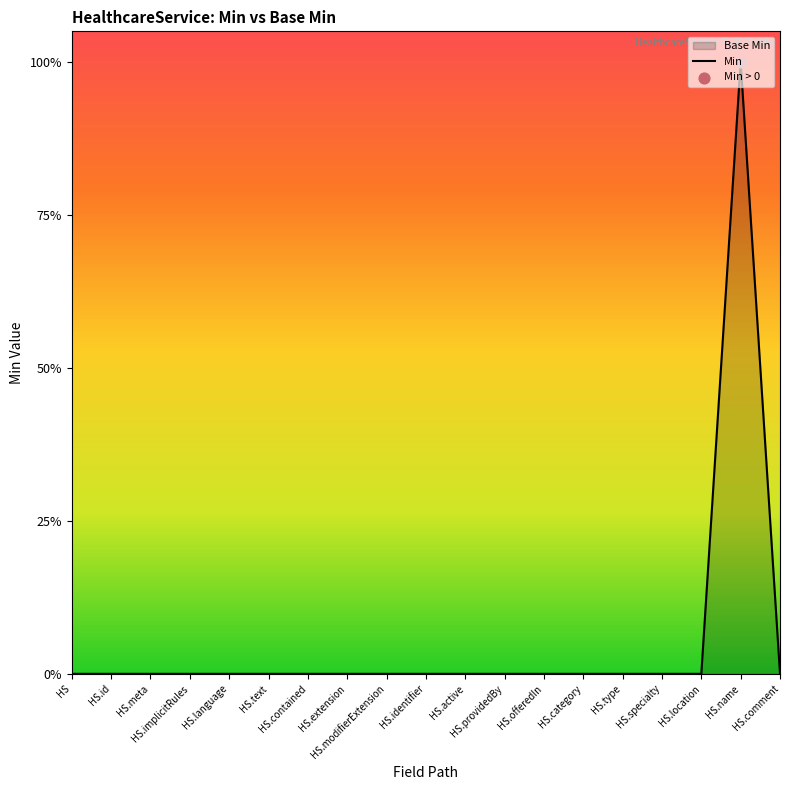

Between HS and HS.offeredIn, which is larger?

HS